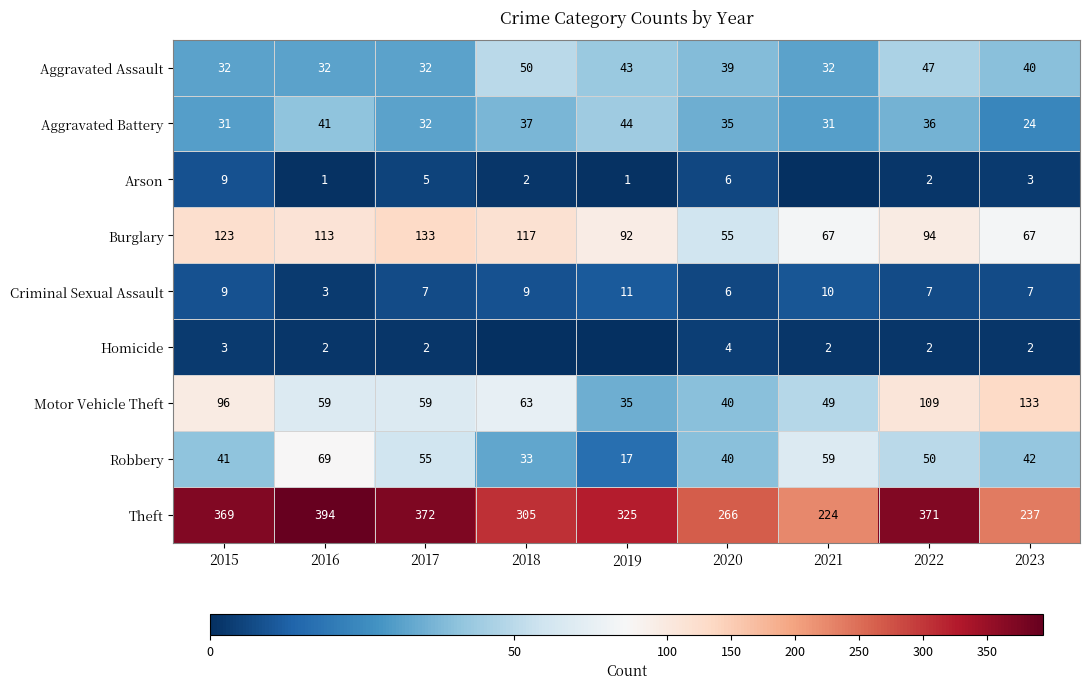

What is the difference between the highest and lowest values at 2017?

370